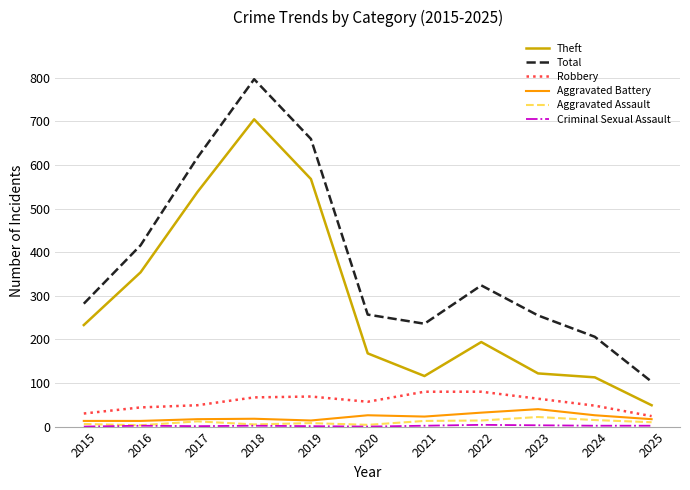

True or false: Theft has a value of 218 at 2023.

False